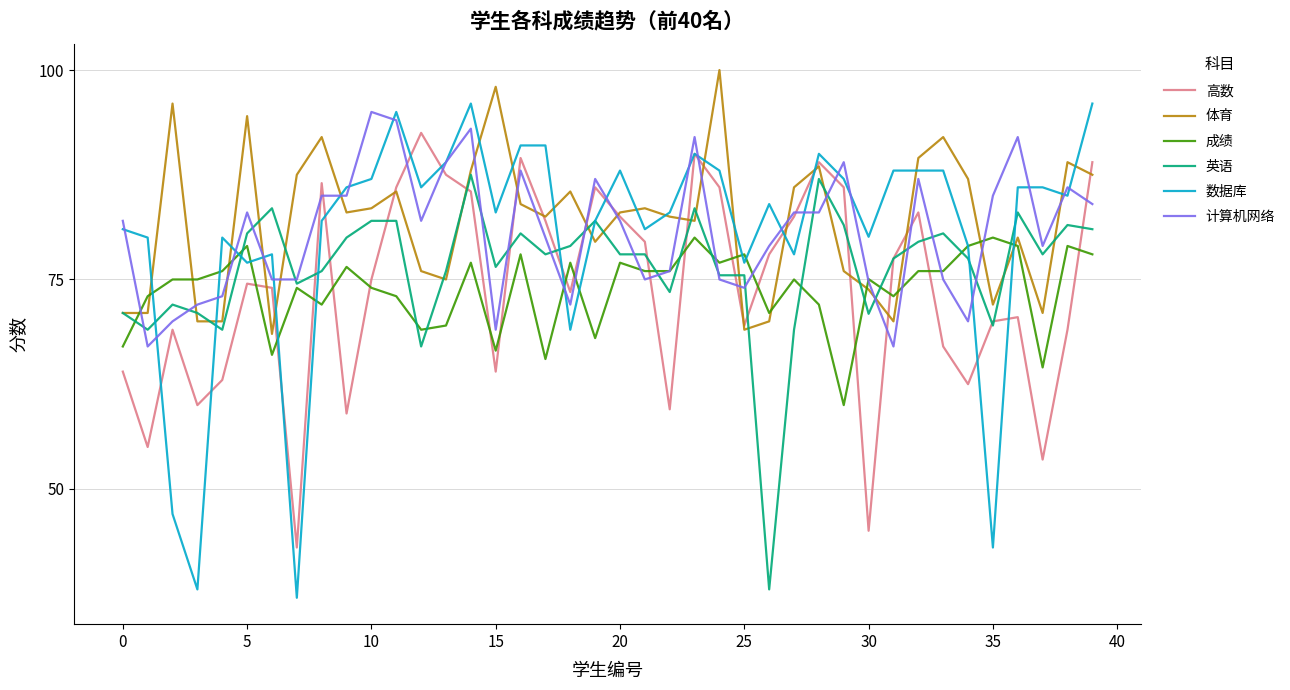

How many lines are shown in the chart?

6